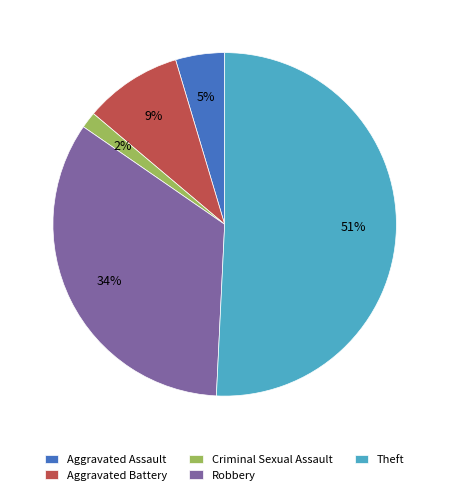

Is there any slice that represents more than half of the pie?

Yes